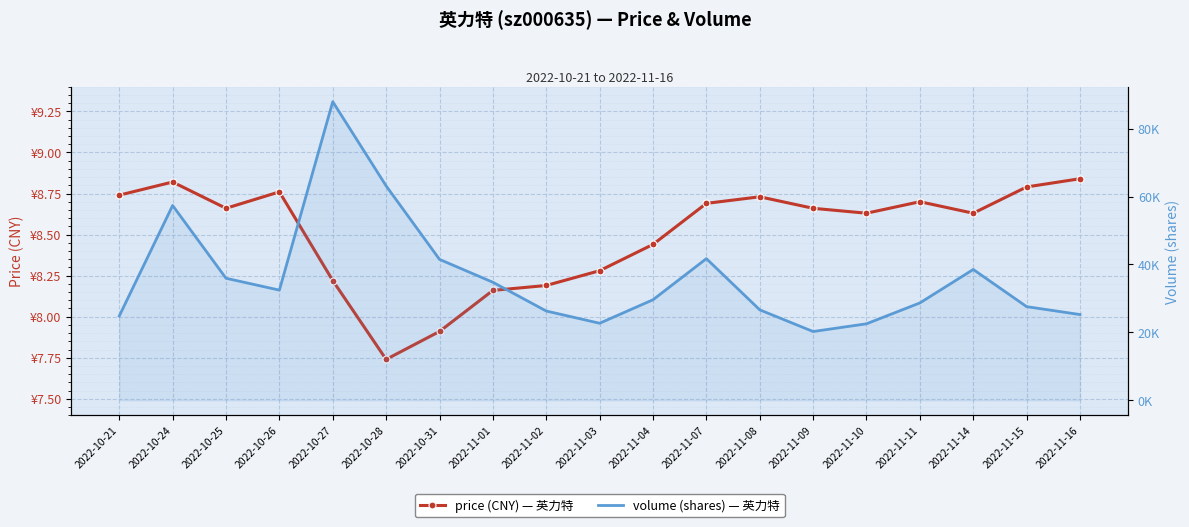

True or false: volume and price cross at least once.

False